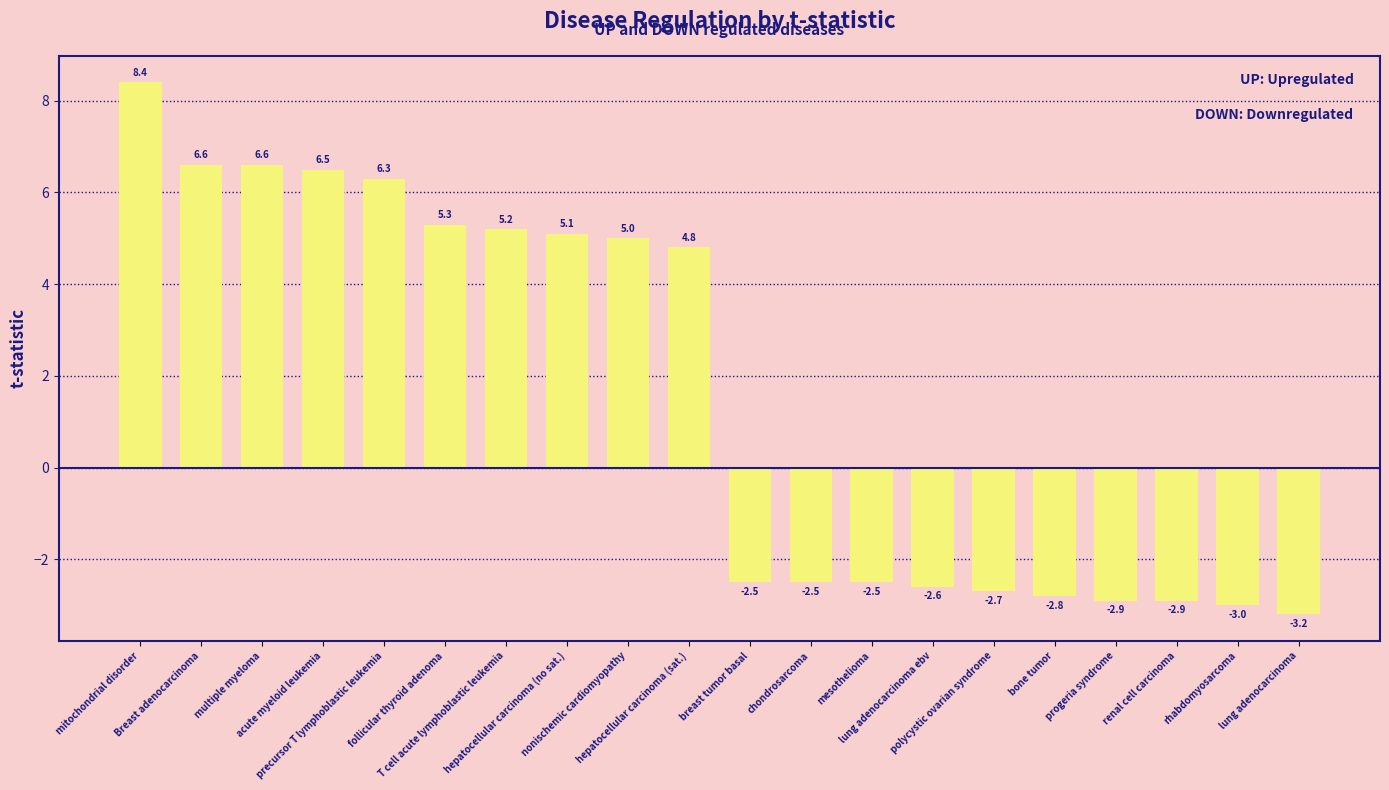

What is the approximate value at hepatocellular carcinoma (no sat.)?

5.1